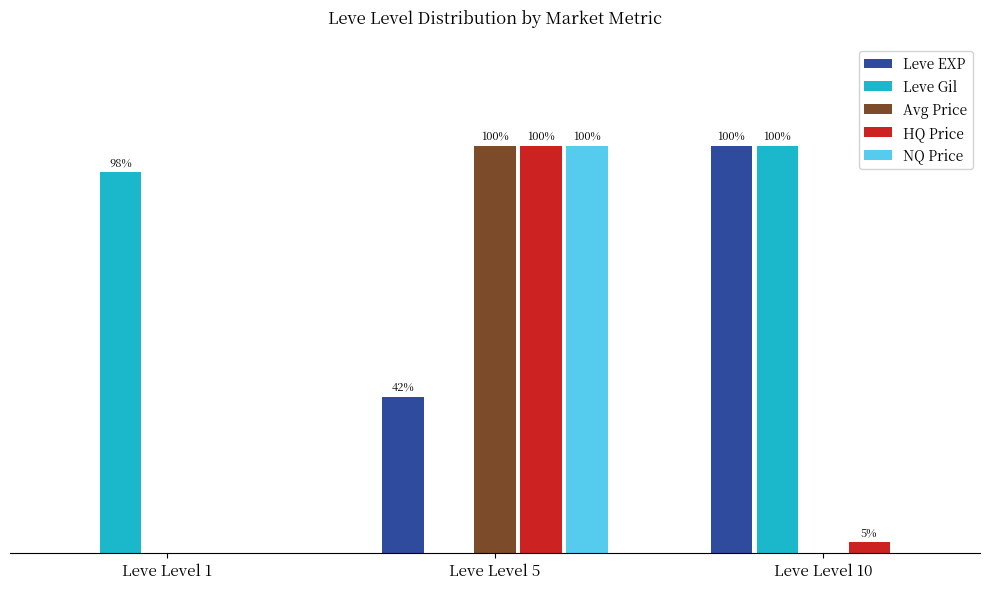

Is the value of NQ Price at Leve Level 10 greater than the value of Avg Price at Leve Level 5?

No